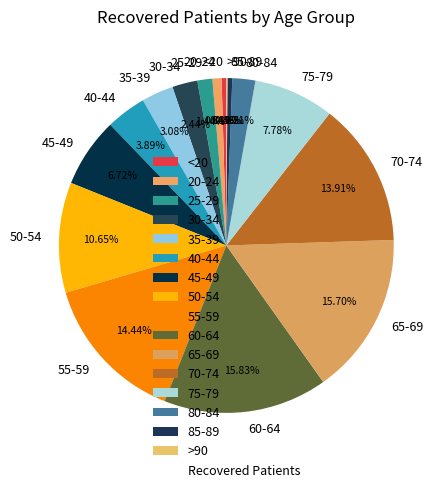

Is the sum of 75-79 and 25-29 greater than half?

No